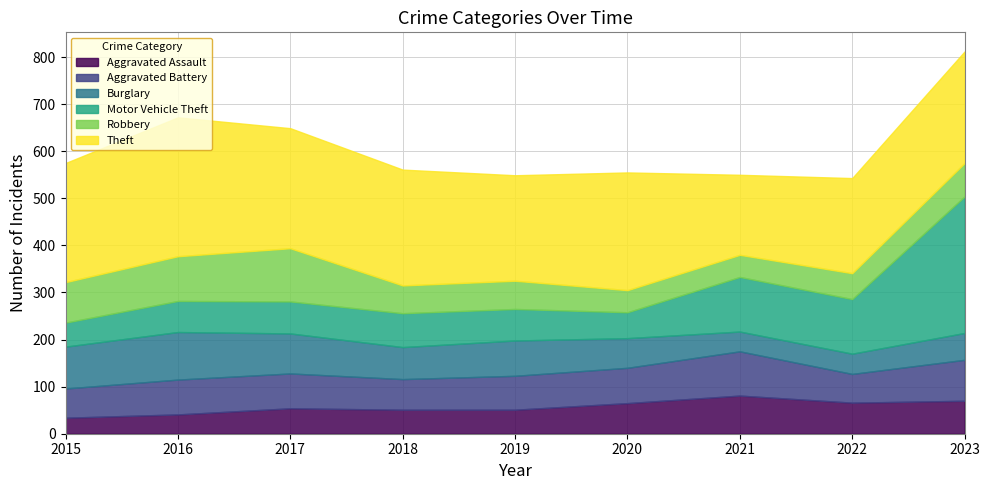

What is the total value across all series at 2021?

550